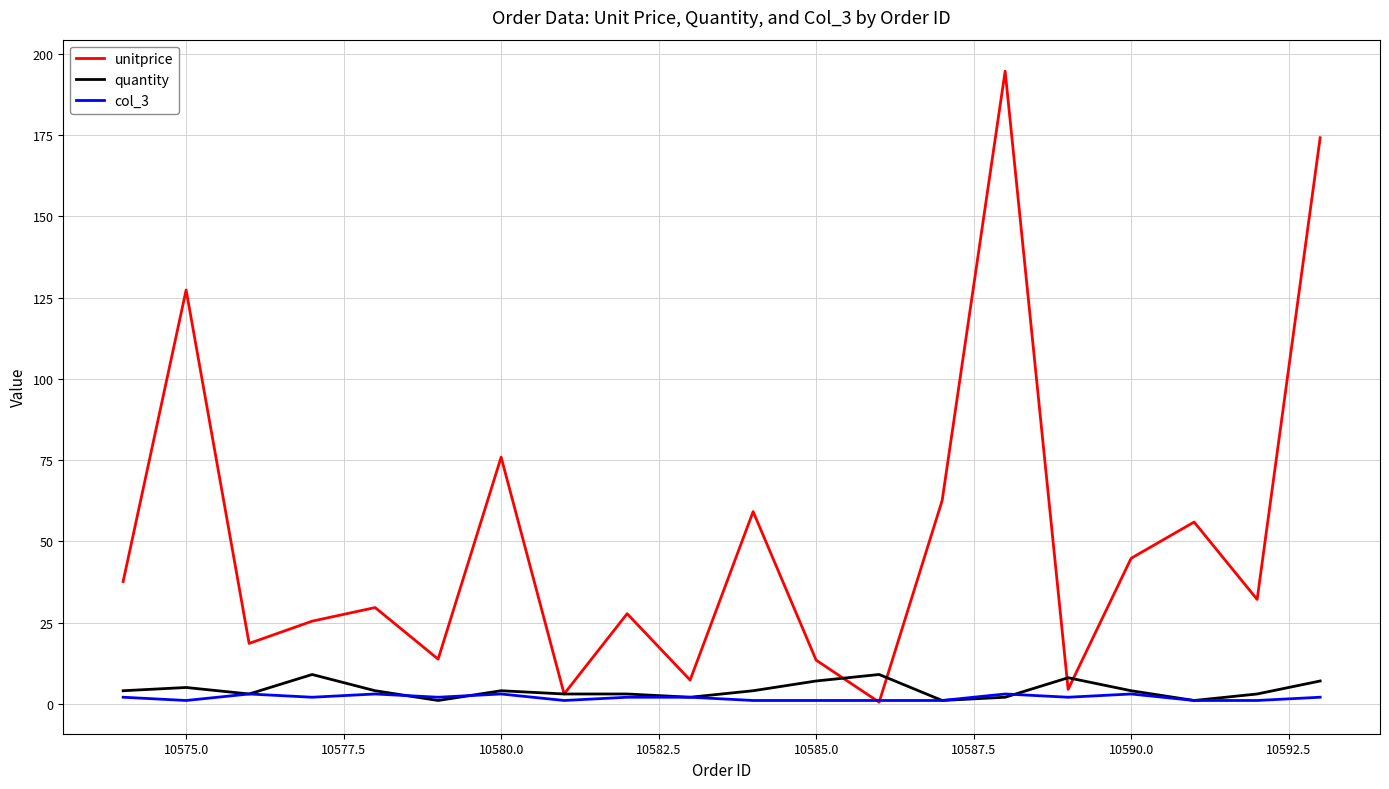

What is the maximum value for unitprice?

194.7